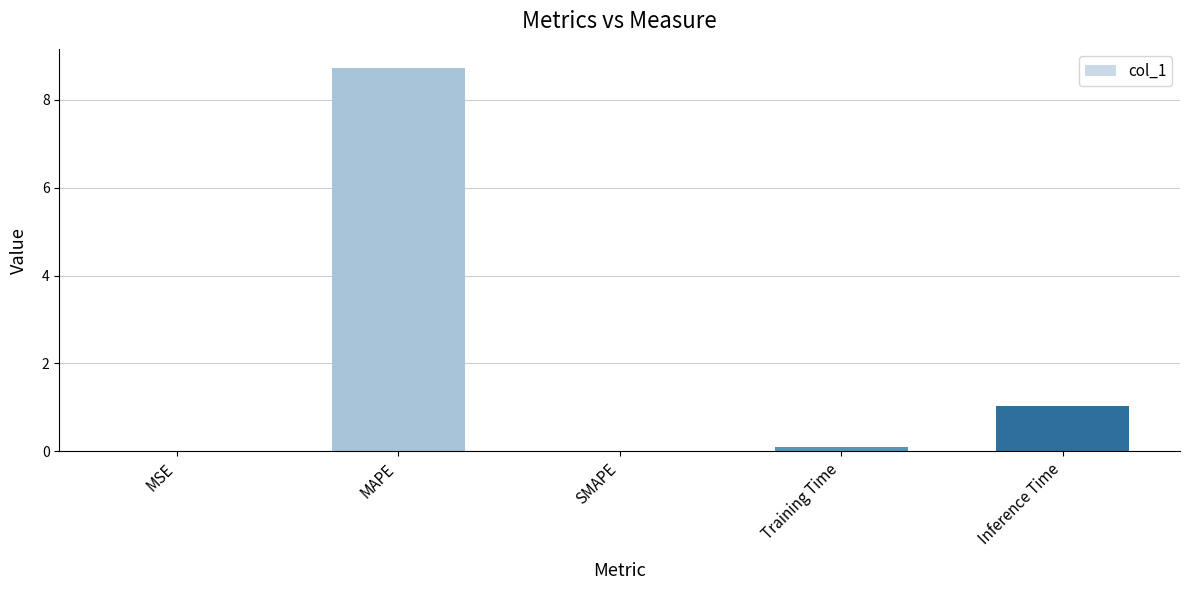

What is the sum of all values?

9.9